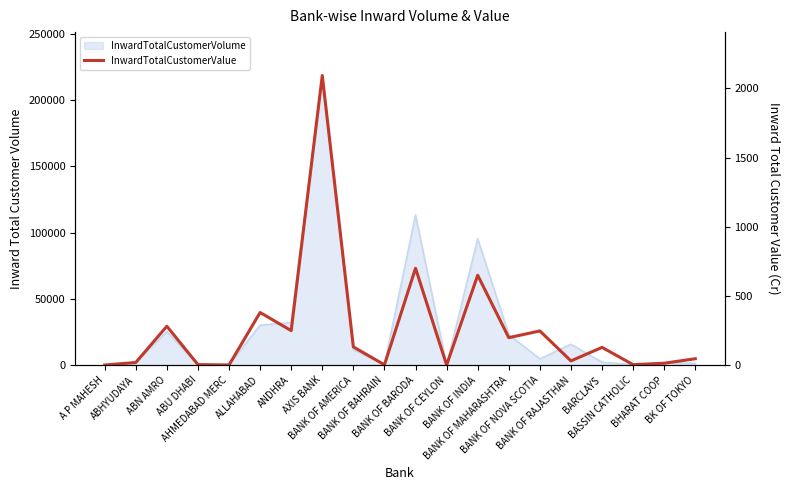

Rank the categories by value from lowest to highest.

BANK OF CEYLON, A P MAHESH, AHMEDABAD MERC, BANK OF BAHRAIN, BASSIN CATHOLIC, ABU DHABI, BHARAT COOP, ABHYUDAYA, BANK OF RAJASTHAN, BK OF TOKYO, BARCLAYS, BANK OF AMERICA, BANK OF MAHARASHTRA, BANK OF NOVA SCOTIA, ANDHRA, ABN AMRO, ALLAHABAD, BANK OF INDIA, BANK OF BARODA, AXIS BANK